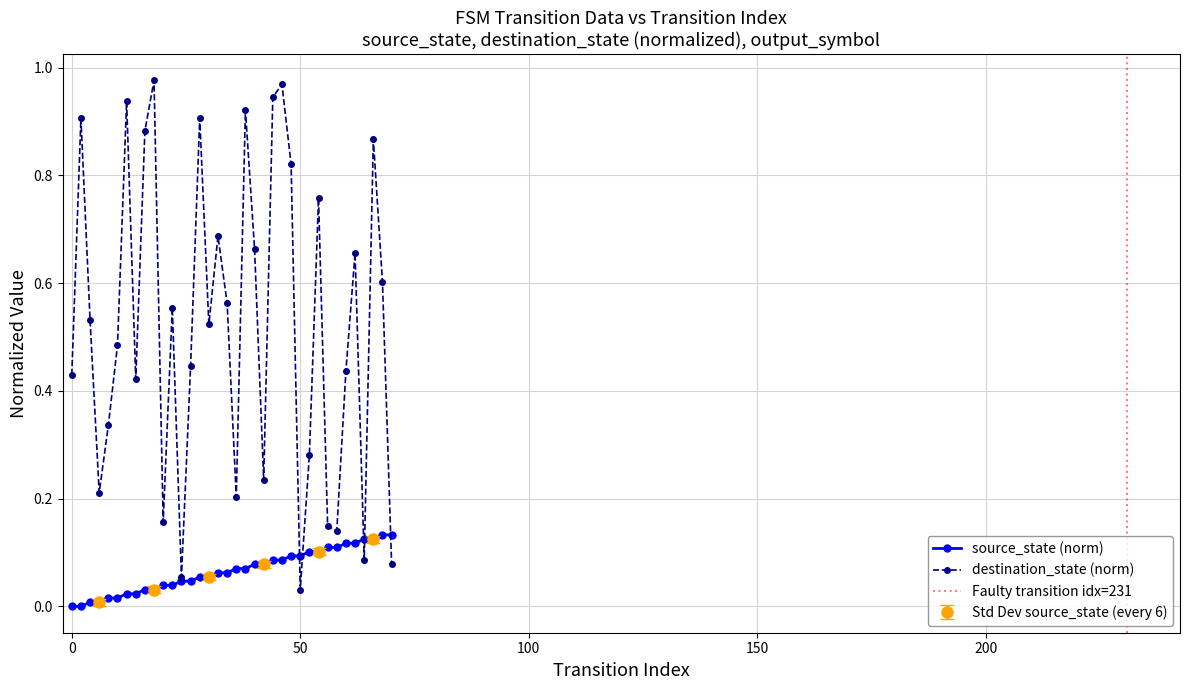

What is the spread (max minus min) of values at 62?

0.5